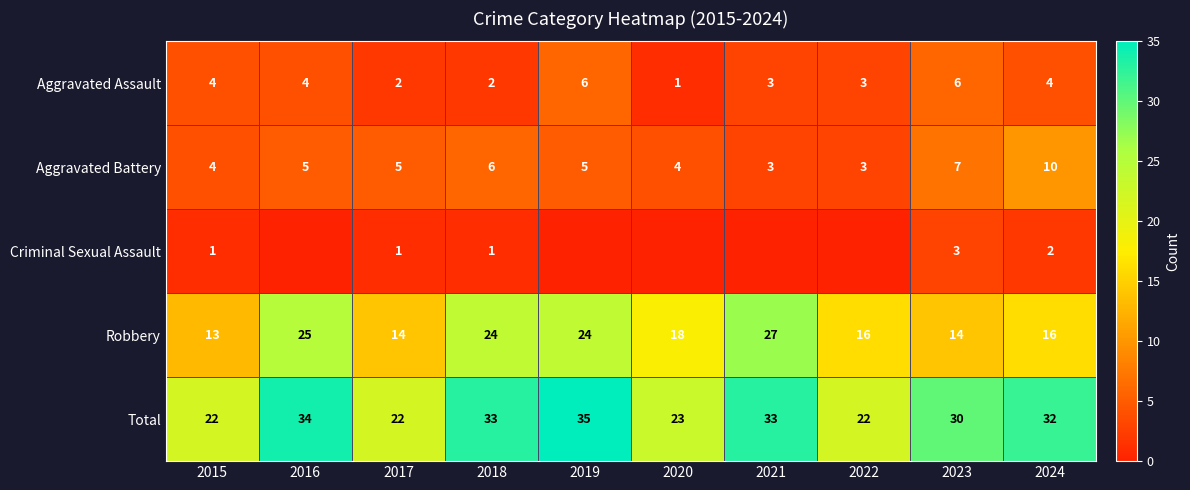

What is the total value across all series at 2019?

70